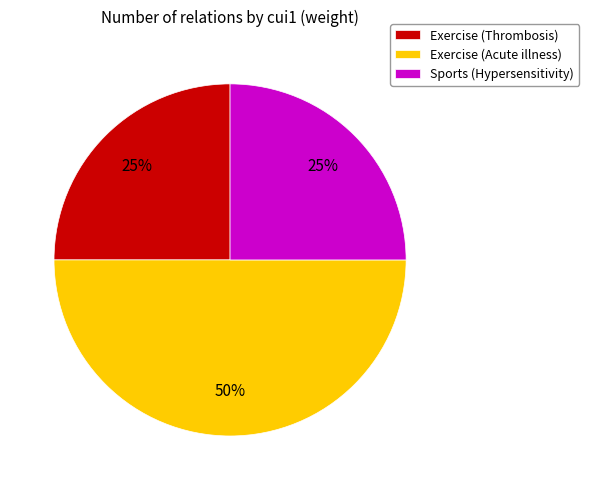

True or false: Exercise (Acute illness) accounts for 62% of the total.

False